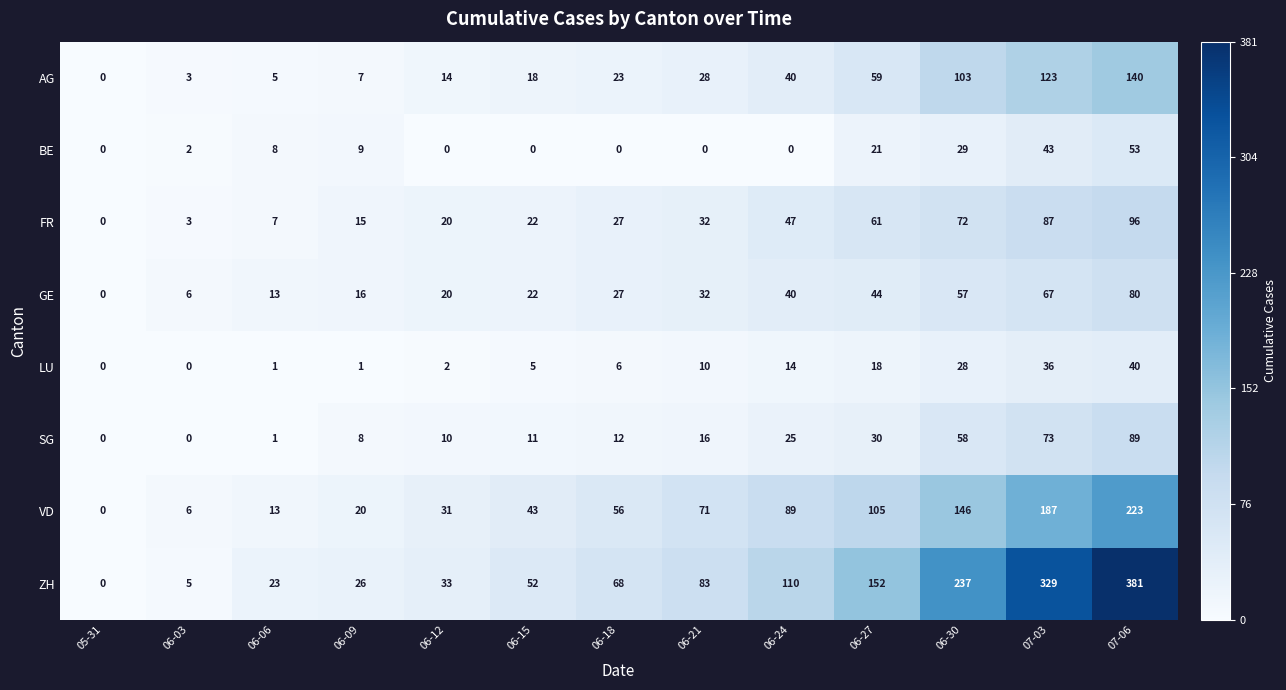

Rank the categories by ZH value from lowest to highest.

05-31, 06-03, 06-06, 06-09, 06-12, 06-15, 06-18, 06-21, 06-24, 06-27, 06-30, 07-03, 07-06